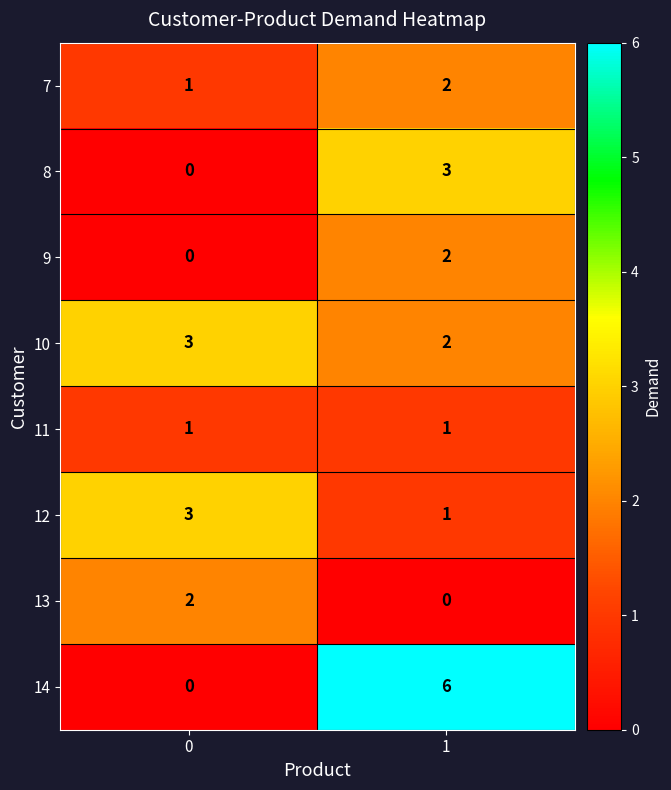

Count the number of data series in this chart.

8